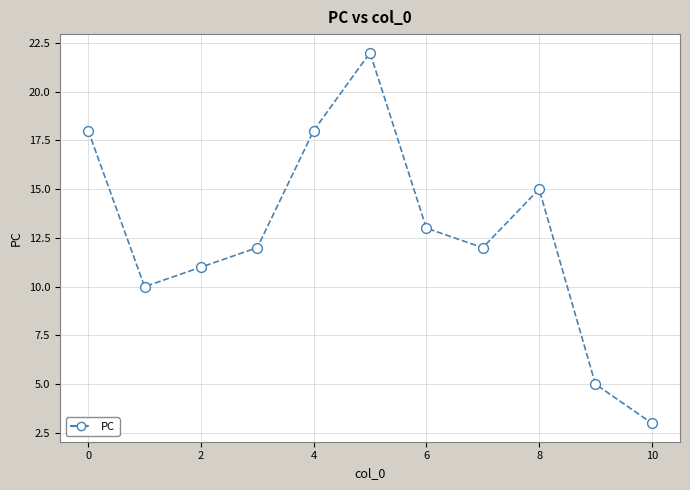

What is the difference between the maximum and minimum values?

19